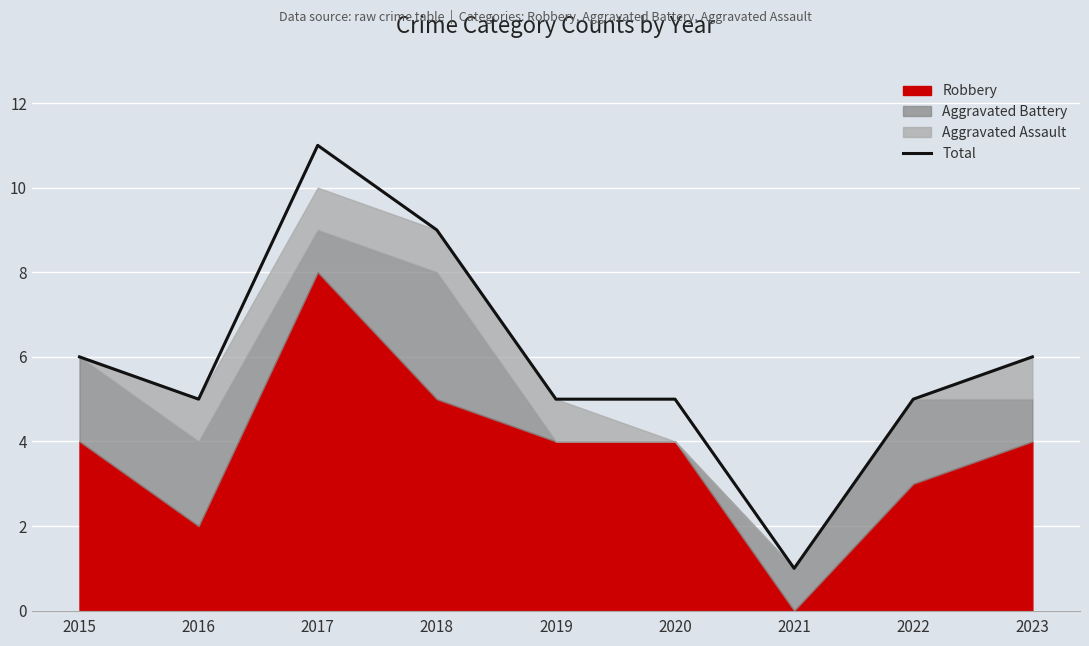

Is it true that the value at 2018 is 9?

True